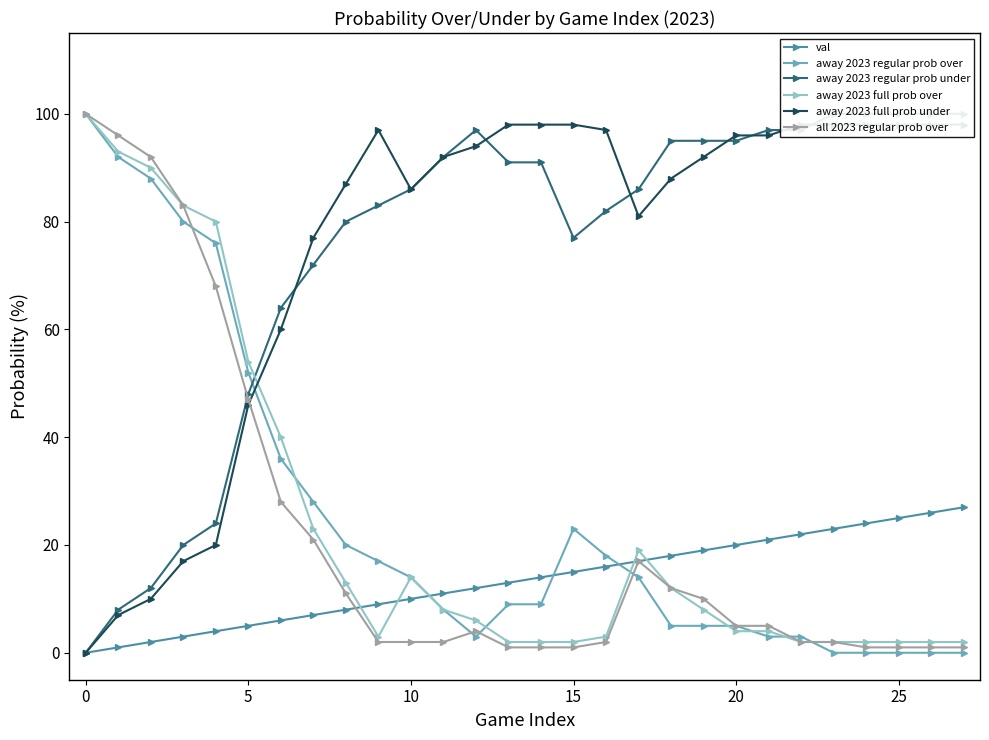

True or false: away 2023 regular prob under has more than 1 points higher than both neighbors.

False